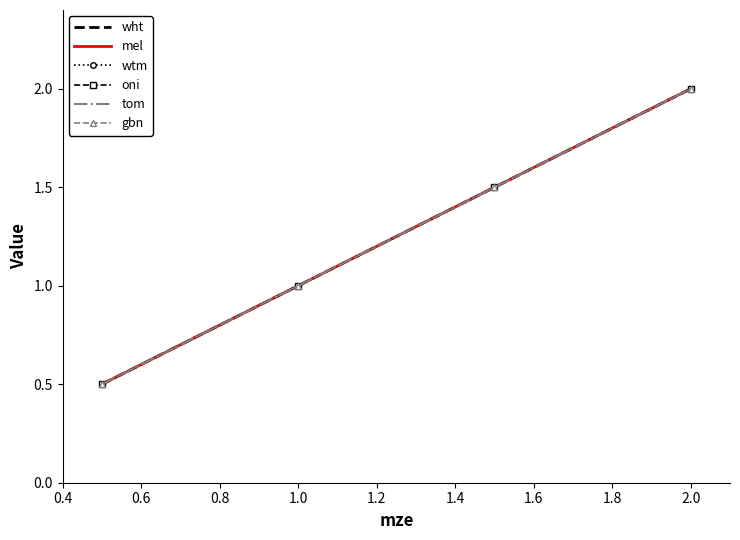

Reading left to right, transcribe all the data shown in this chart.

wht: 0.5	1.0	1.5	2.0
mel: 0.5	1.0	1.5	2.0
wtm: 0.5	1.0	1.5	2.0
oni: 0.5	1.0	1.5	2.0
tom: 0.5	1.0	1.5	2.0
gbn: 0.5	1.0	1.5	2.0